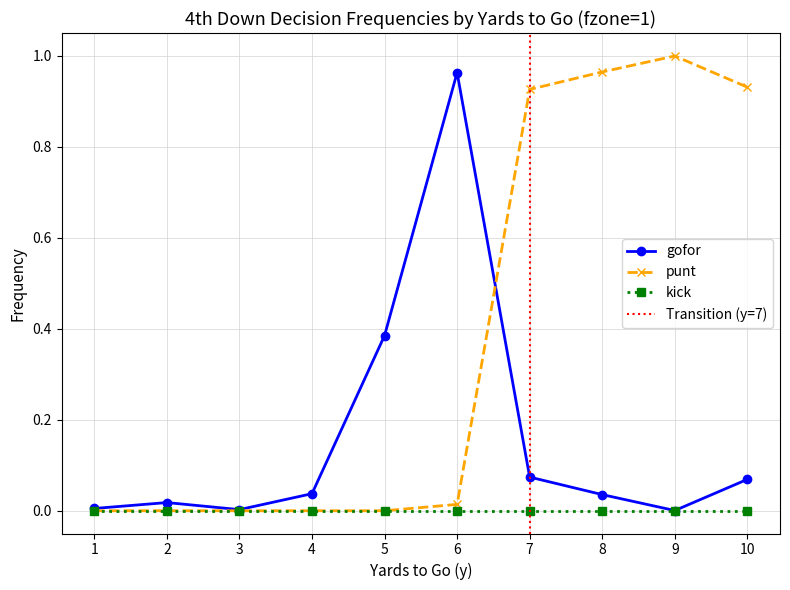

What is the total value across all series at 8?

1.0